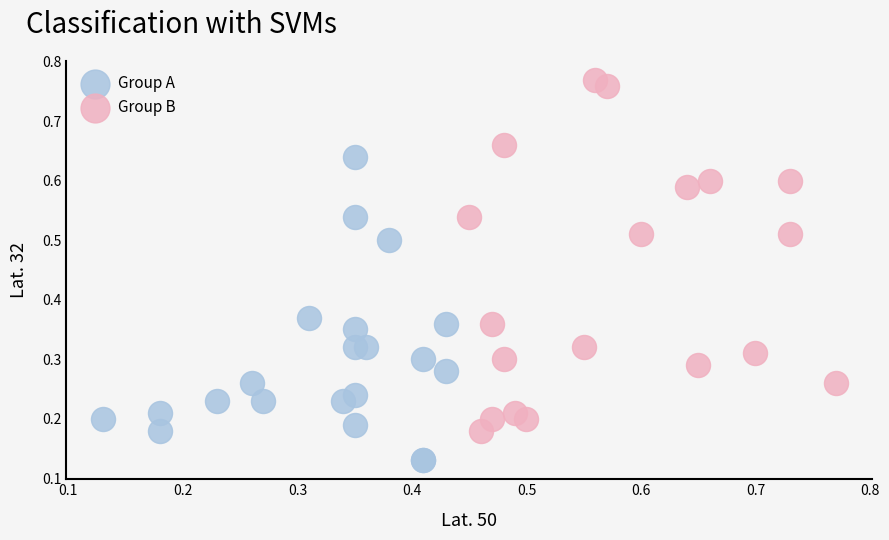

Which series has the largest Y range (max minus min)?

Group B